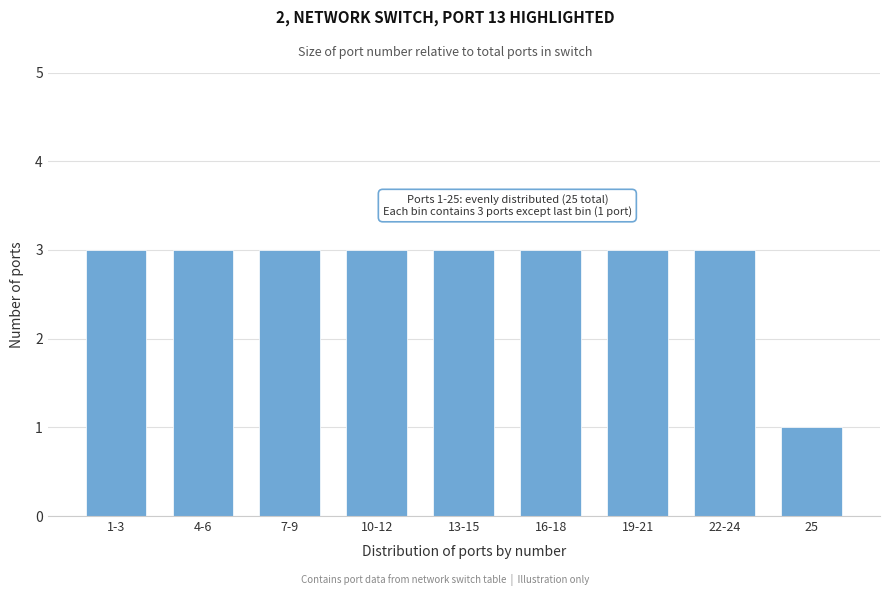

Reading left to right, extract all data points from this chart.

3	3	3	3	3	3	3	3	1